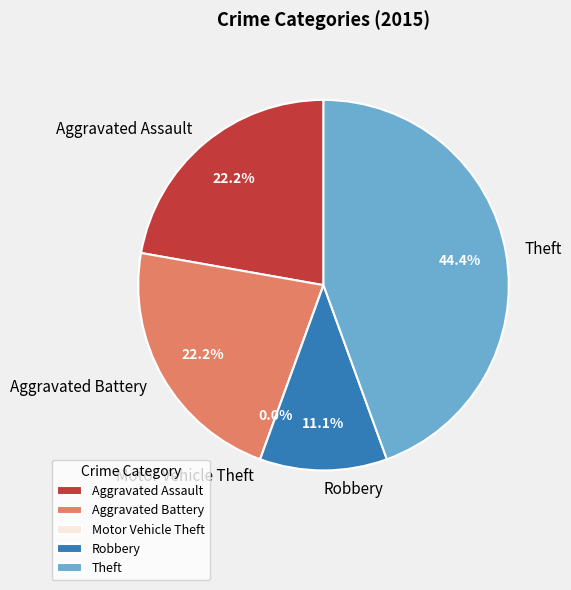

To the nearest percent, what is the difference between the largest and smallest slice percentages?

44%